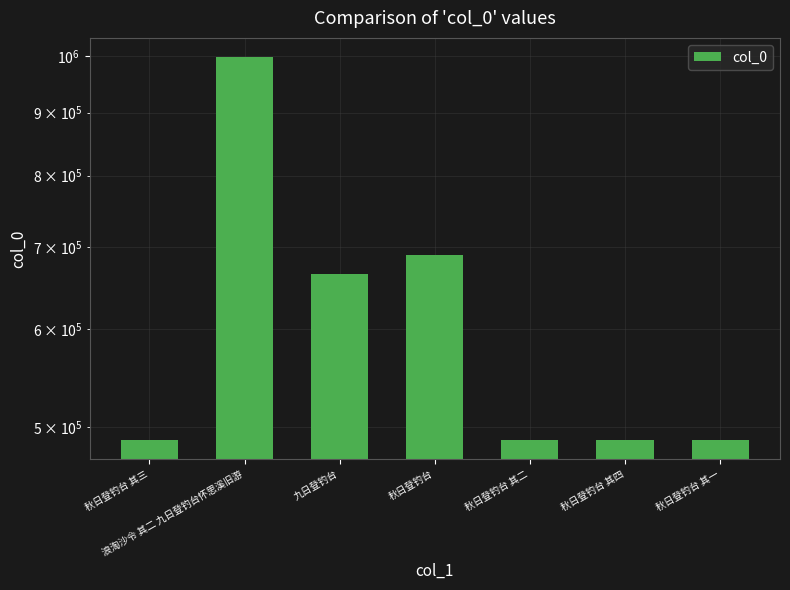

Is it true that the value at 浪淘沙令 其二 九日登钓台怀思溪旧游 is 1432348?

False